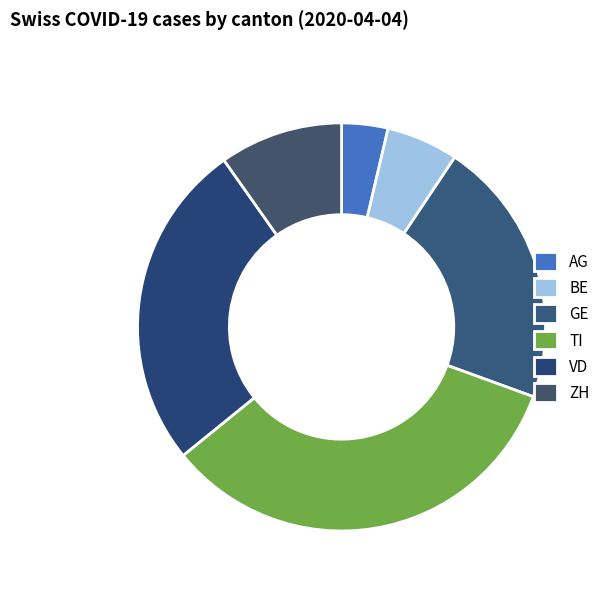

What percentage do VD and BE together represent?

31.8%